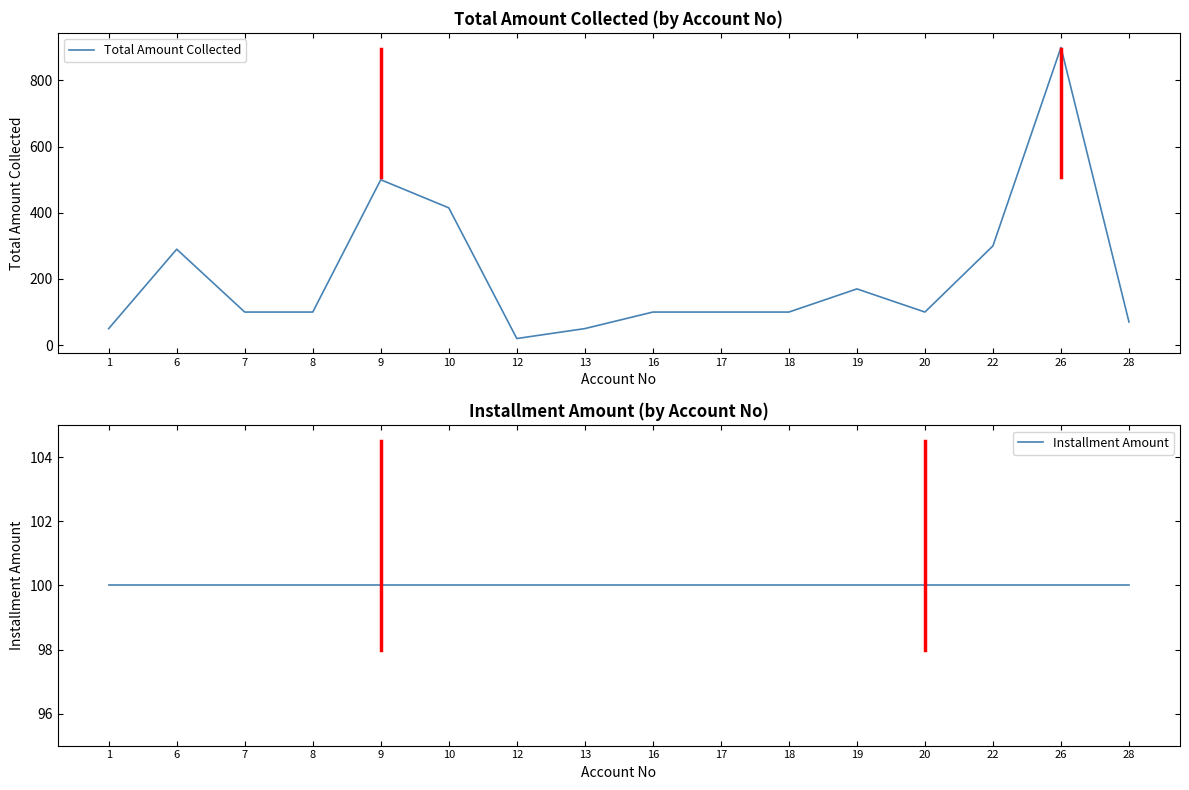

What is the value of the Installment Amount point at the 14th from the left?

100